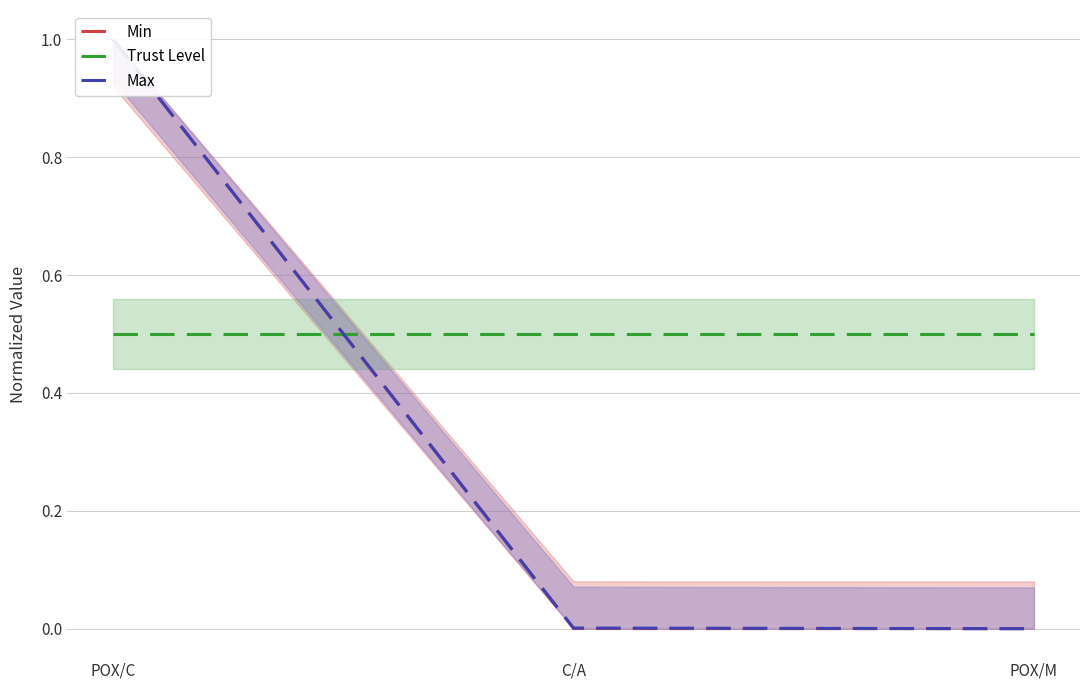

What are all the series names shown in the legend?

Min, Trust Level, Max